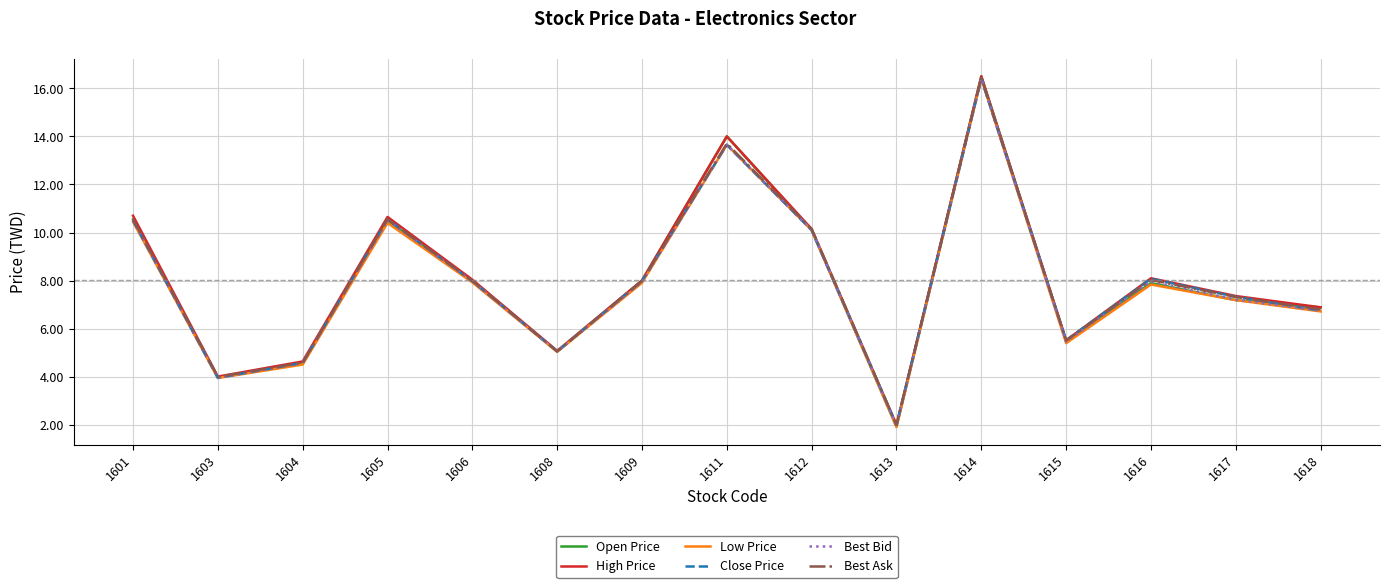

At which category is the sum across all series the highest?

1614